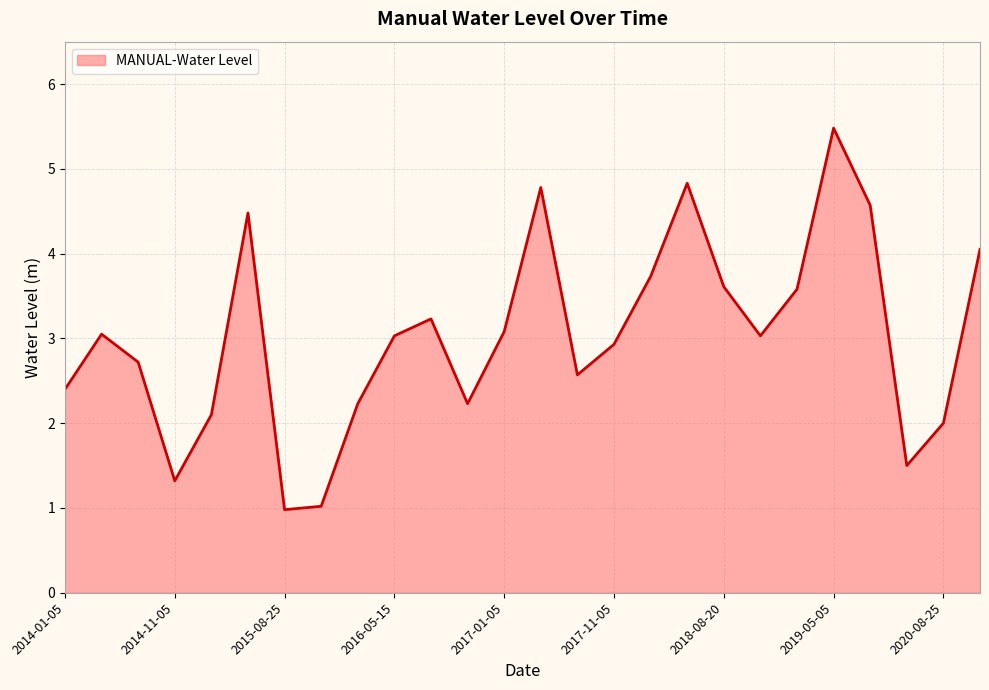

Count the number of categories in the chart.

26